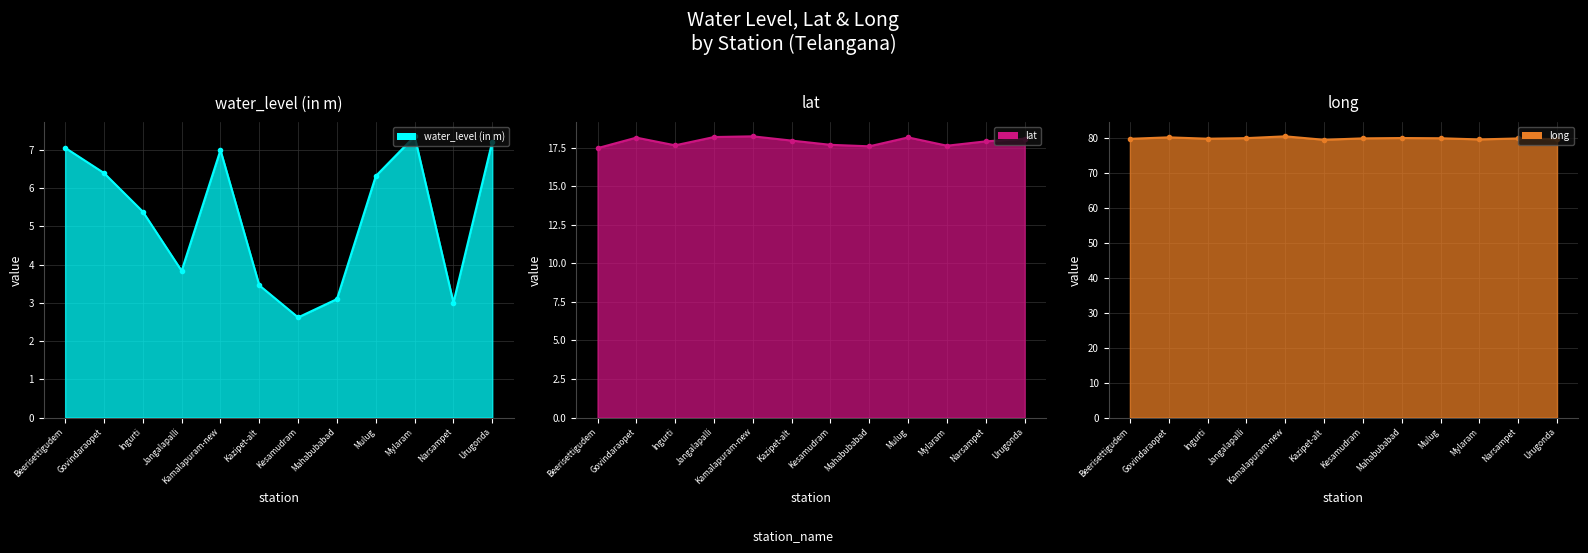

Rank the series by their average value, from lowest to highest.

water_level (in m), lat, long